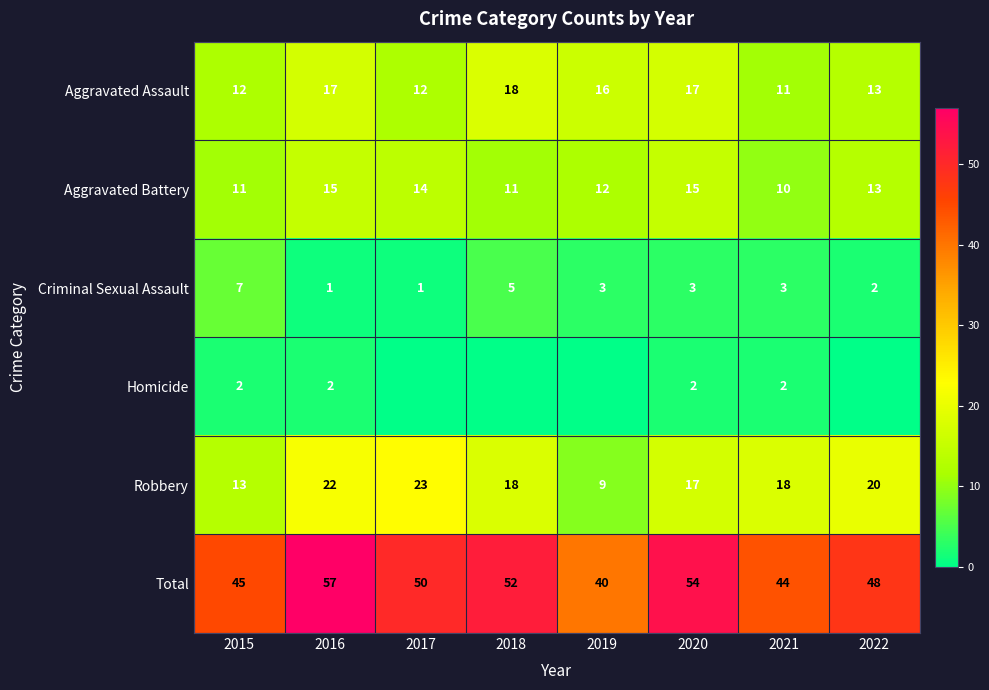

The value of Homicide at 2018 is -1. True or false?

False